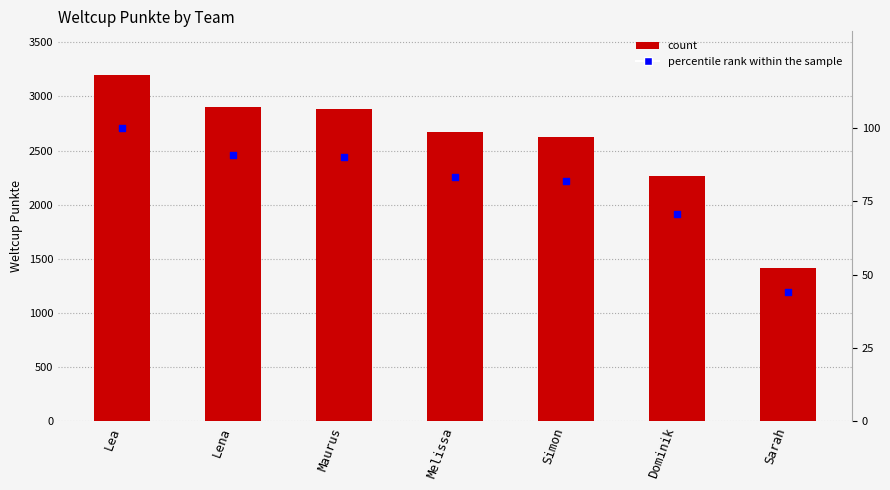

At which category is the sum across all series the highest?

Lea